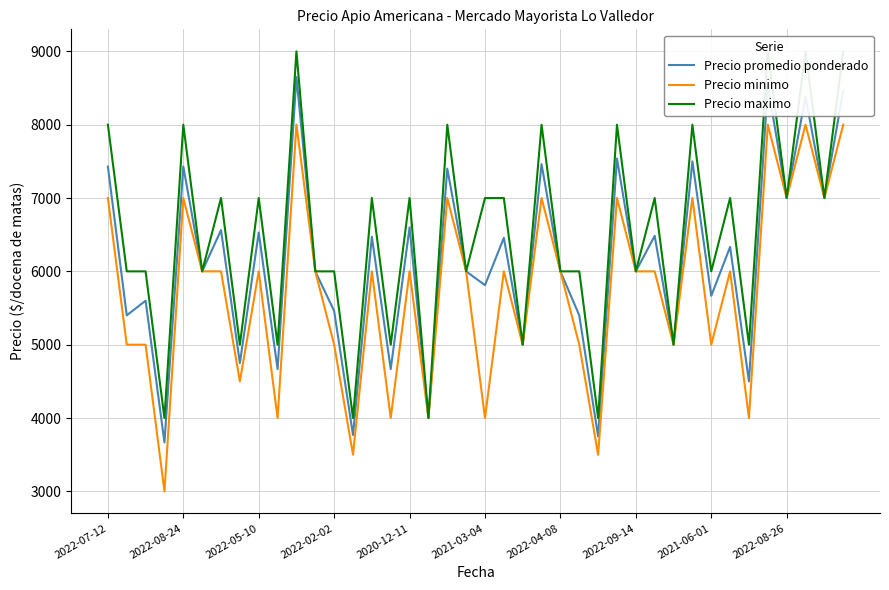

What is the lowest value of the Precio promedio ponderado series?

3667